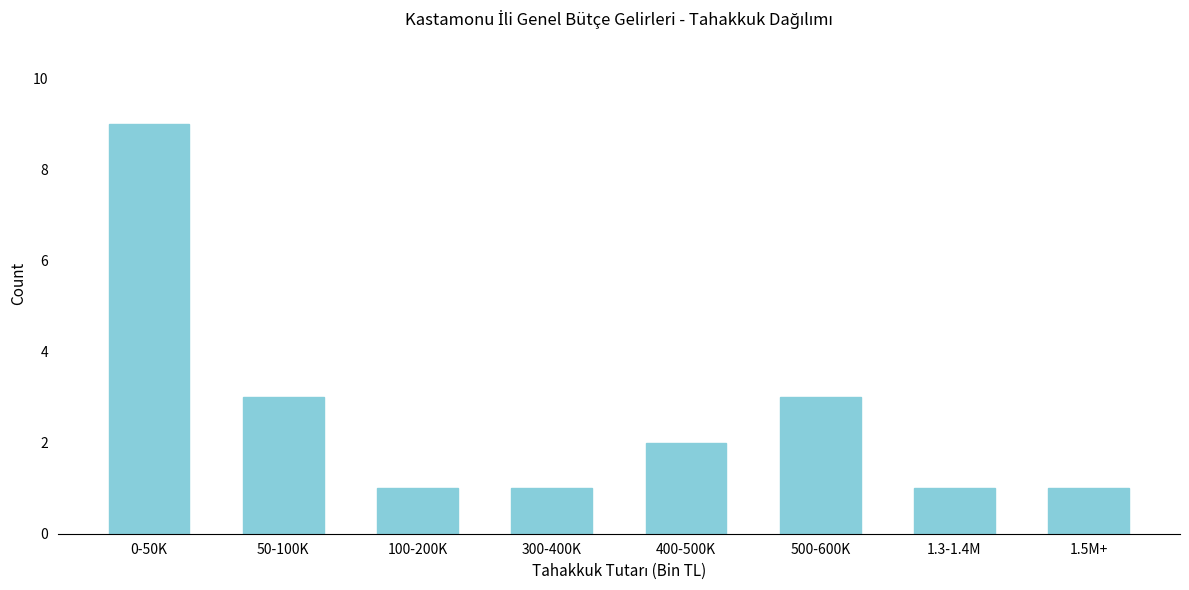

Reading left to right, what are all the values shown in this chart?

0-50K=9	50-100K=3	100-200K=1	300-400K=1	400-500K=2	500-600K=3	1.3-1.4M=1	1.5M+=1